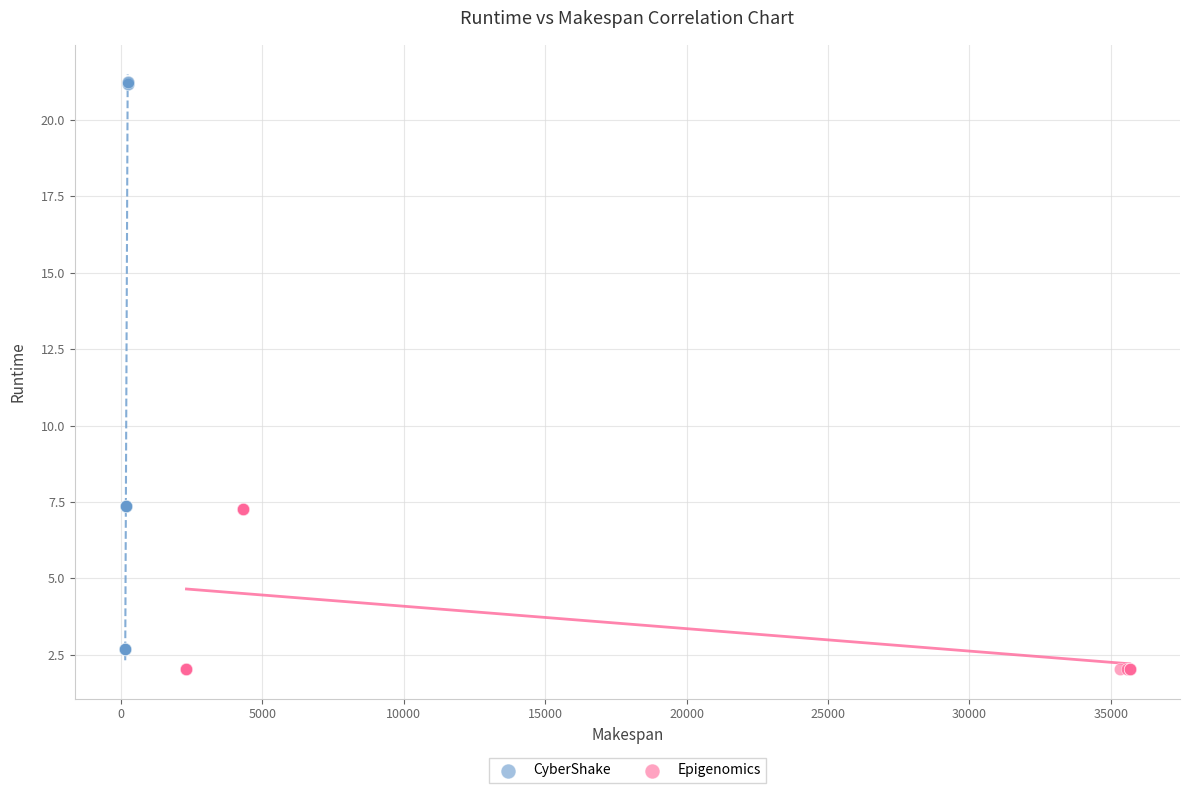

Which series contains the highest Y value?

CyberShake